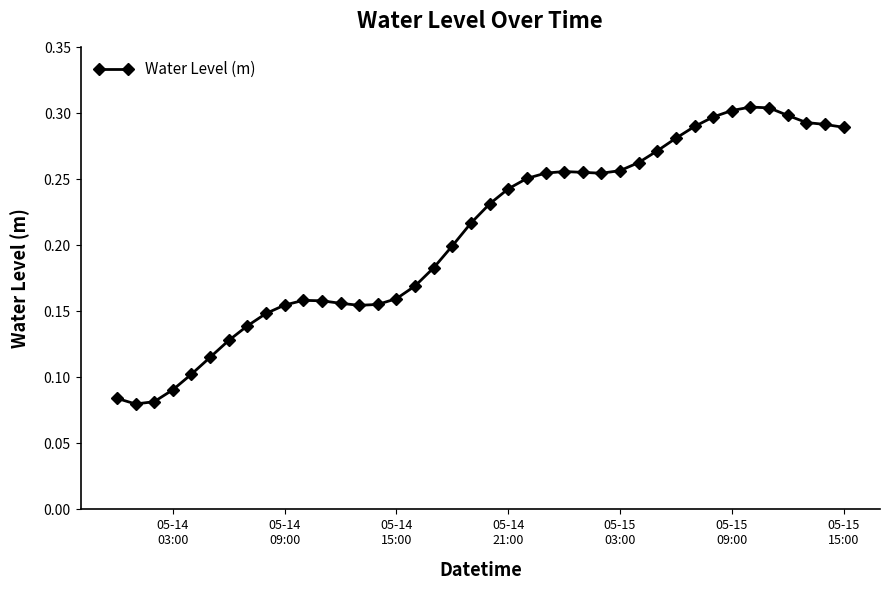

What is the sum of all values?

8.3